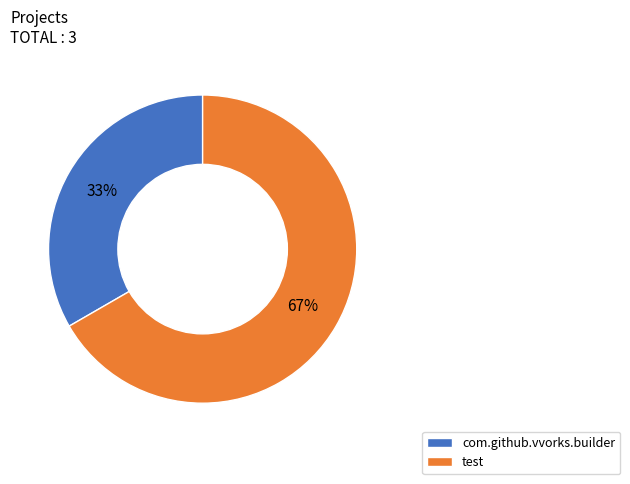

Do test and com.github.vvorks.builder together represent more than half of the pie?

Yes